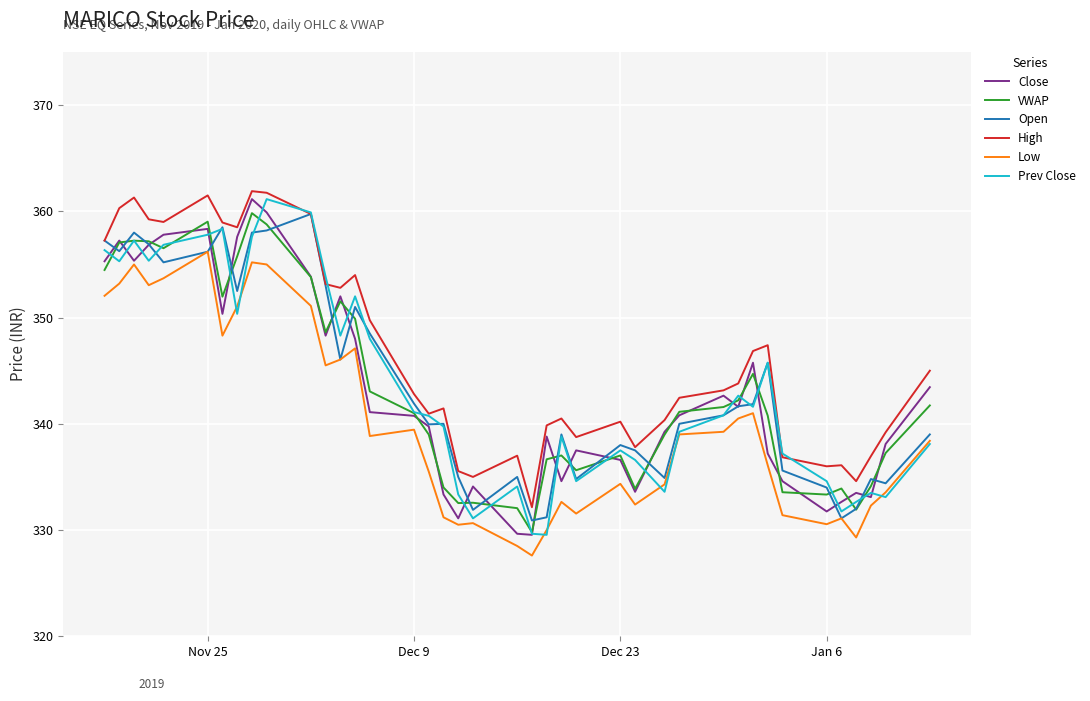

True or false: High and VWAP cross at least once.

False